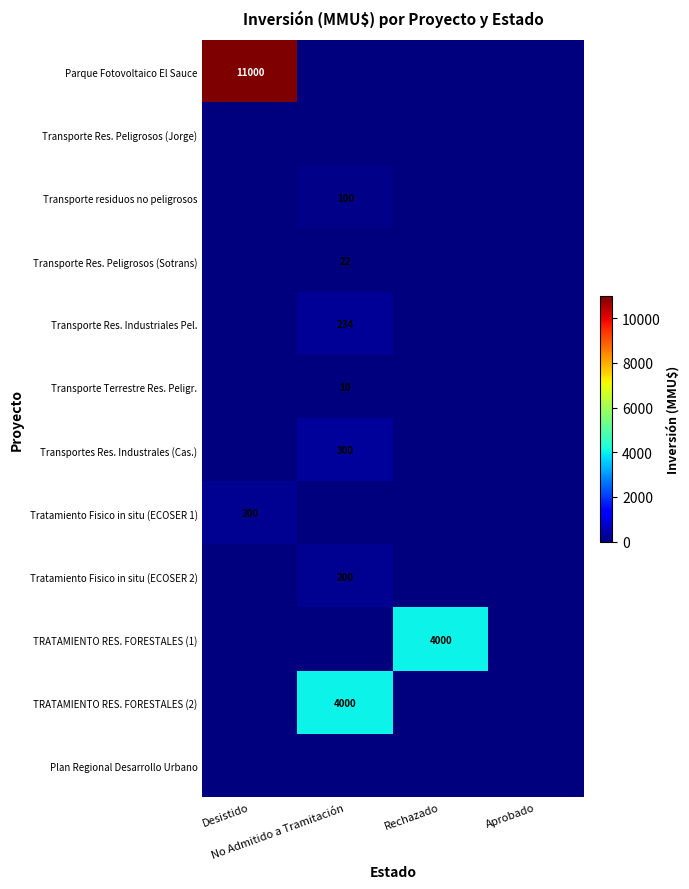

Which category has the highest value across all series?

Desistido